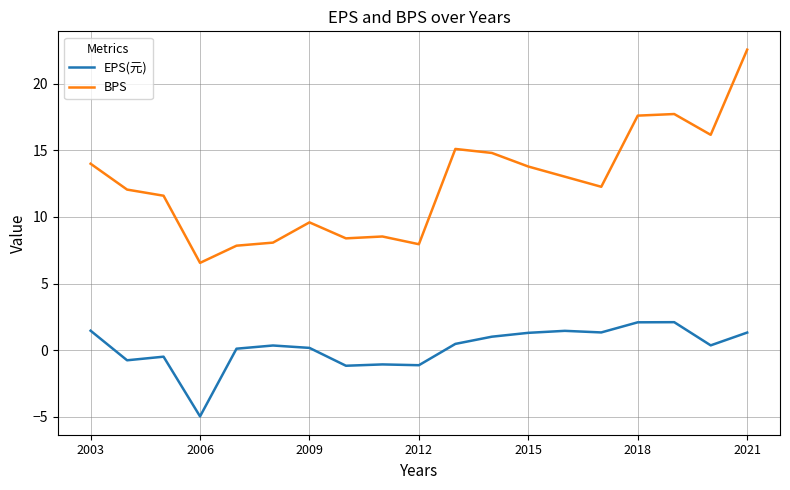

Which series has the largest total across all categories?

BPS